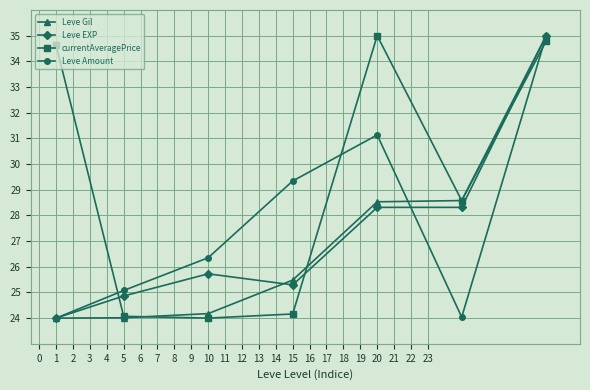

Which series has the largest total across all categories?

currentAveragePrice